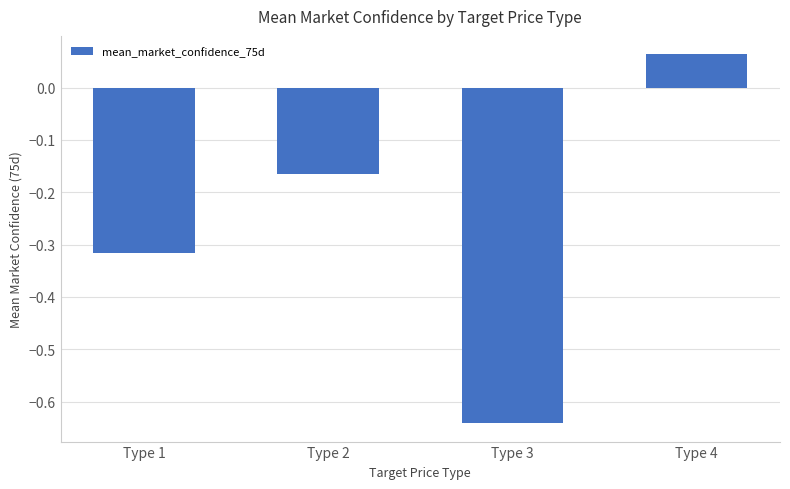

Rank the categories by value from highest to lowest.

Type 4, Type 2, Type 1, Type 3